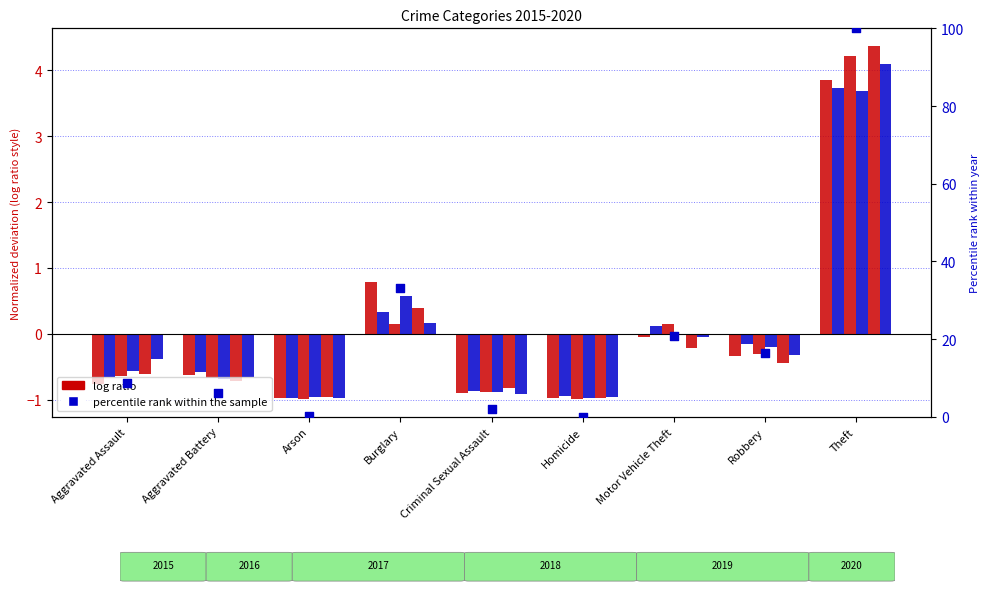

What is the change in value from Criminal Sexual Assault to Robbery?

+14.4